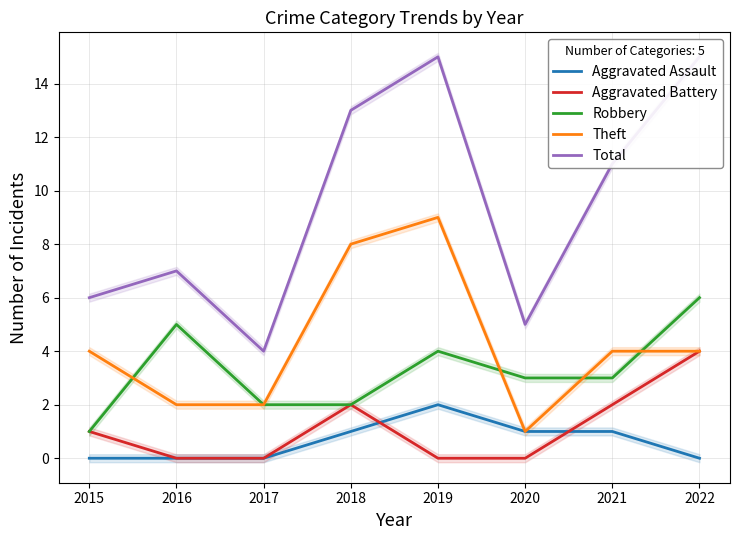

True or false: Aggravated Battery and Total intersect in this chart.

False